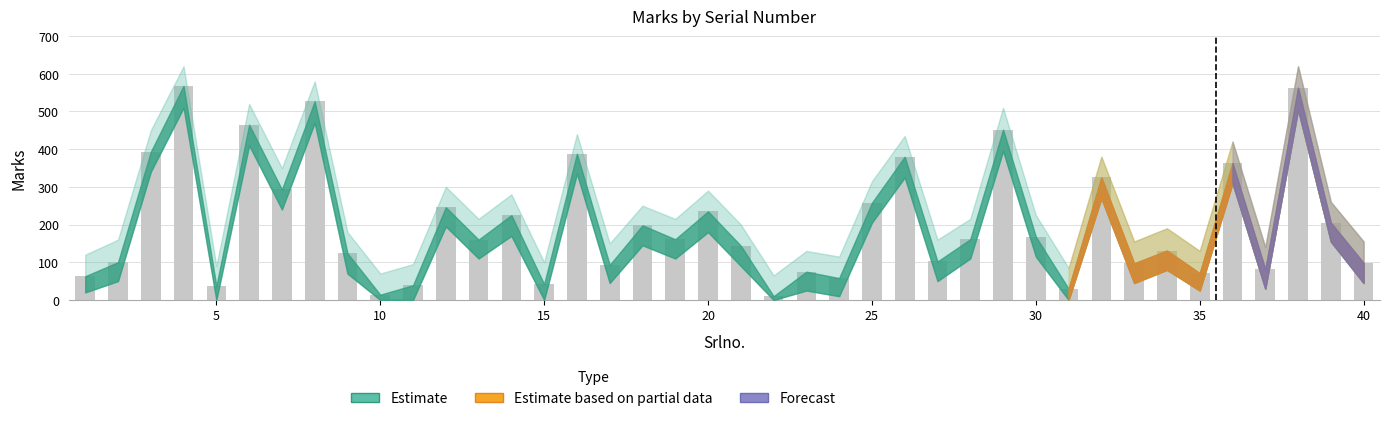

What is the greatest value displayed?

568